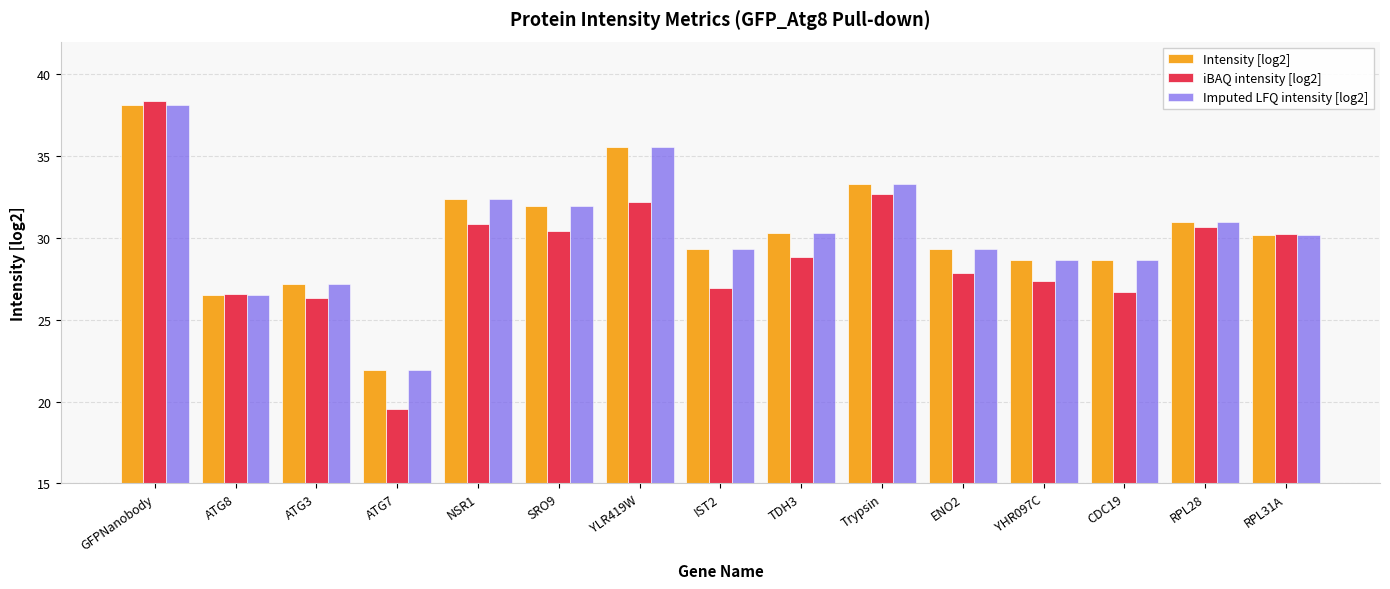

At which label does Intensity [log2] reach its minimum?

ATG7